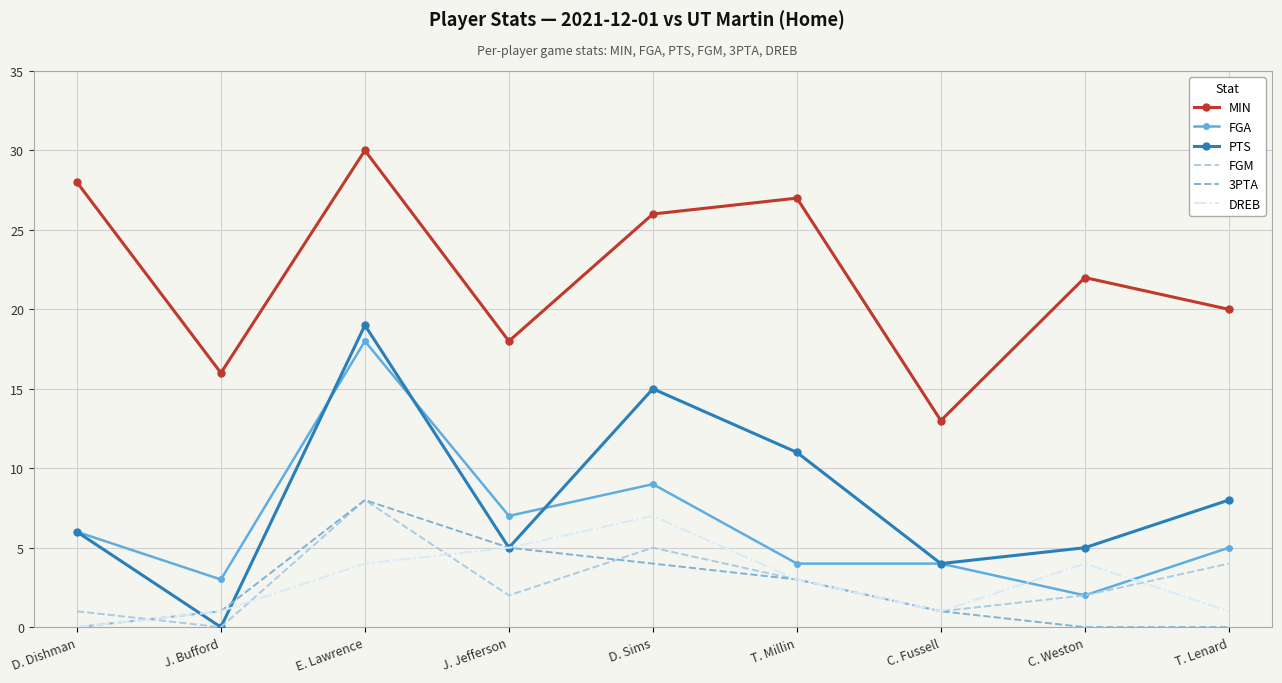

Which category has the lowest value in the FGM series?

J. Bufford